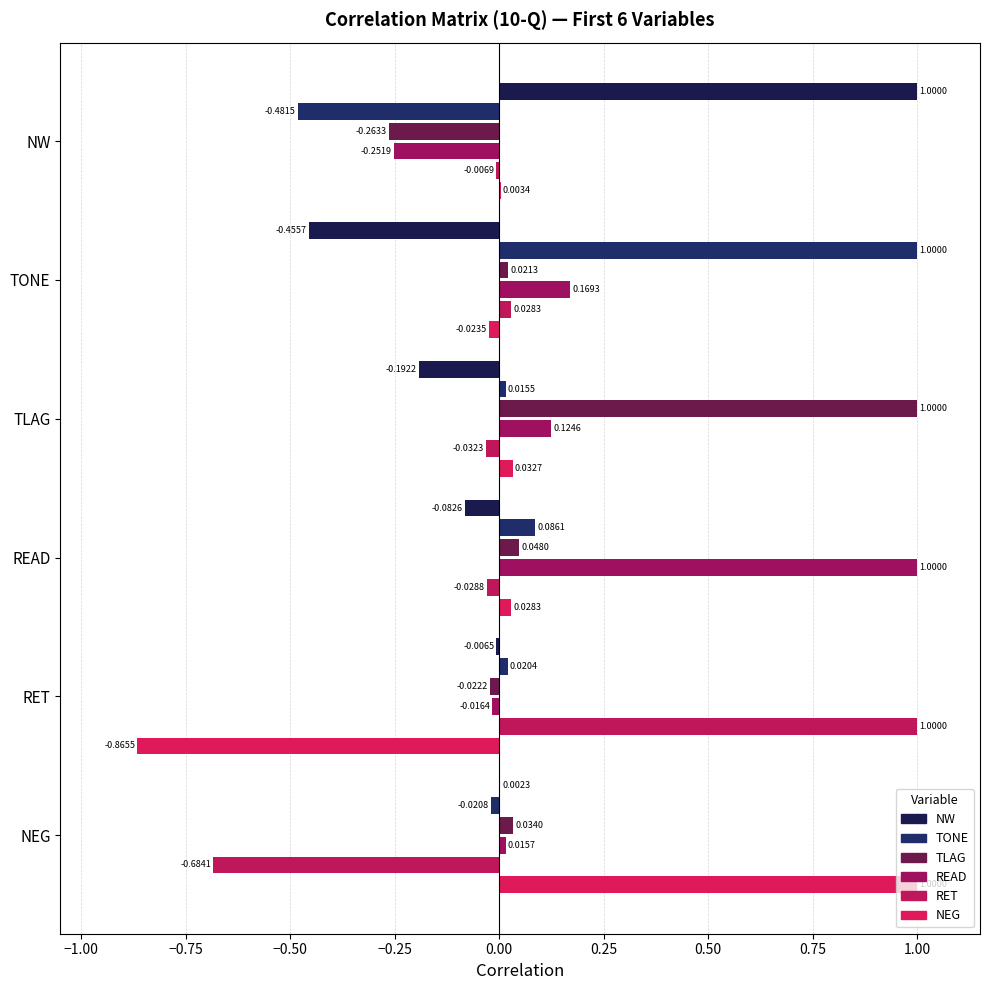

What is the label of the 6th bar from the right?

NW